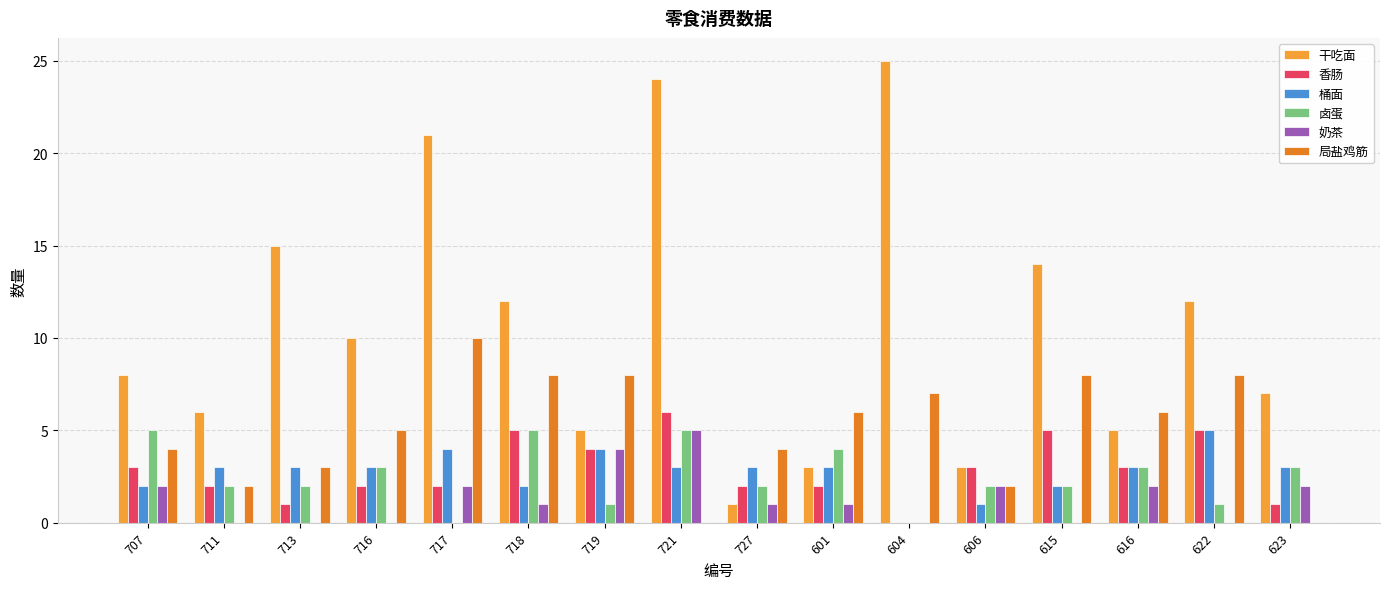

What is the maximum value for 局盐鸡筋?

10